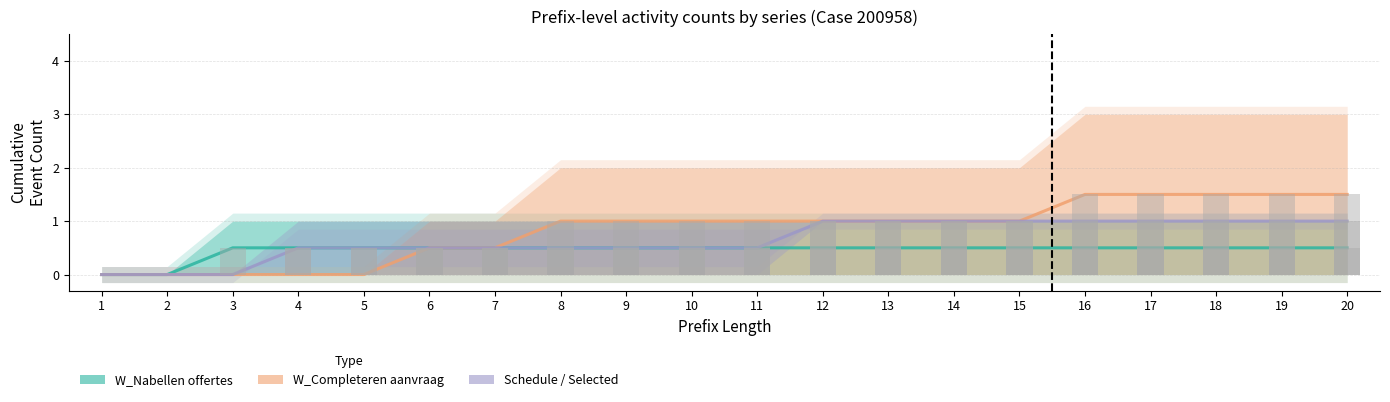

What is the approximate value of Schedule / Selected at 10?

0.5